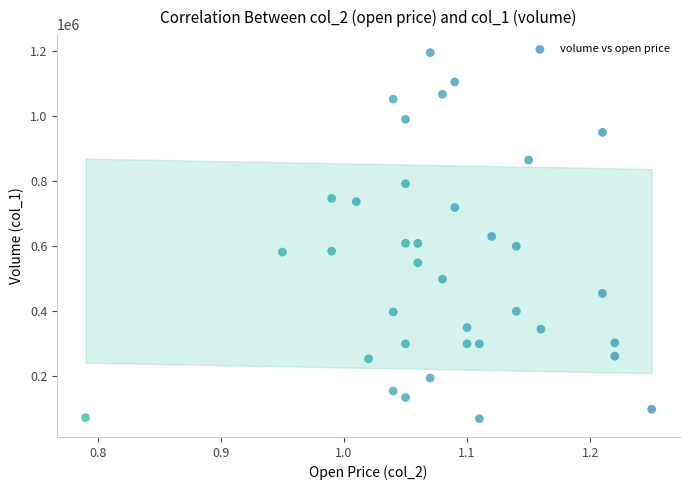

What is the range of Y values (max minus min)?

1125000